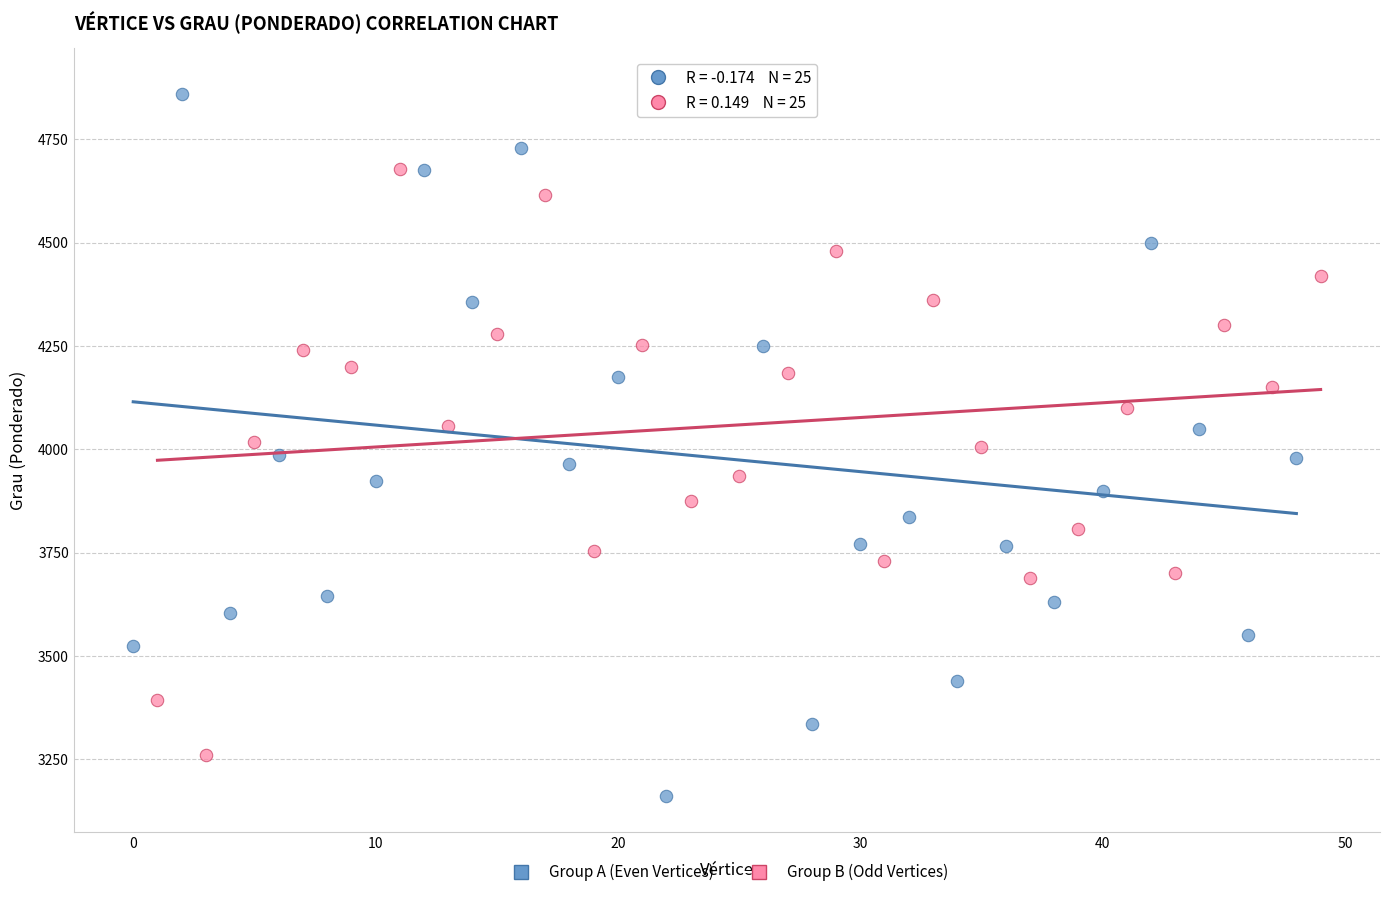

Which series contains the highest Y value?

Group A (Even Vertices)